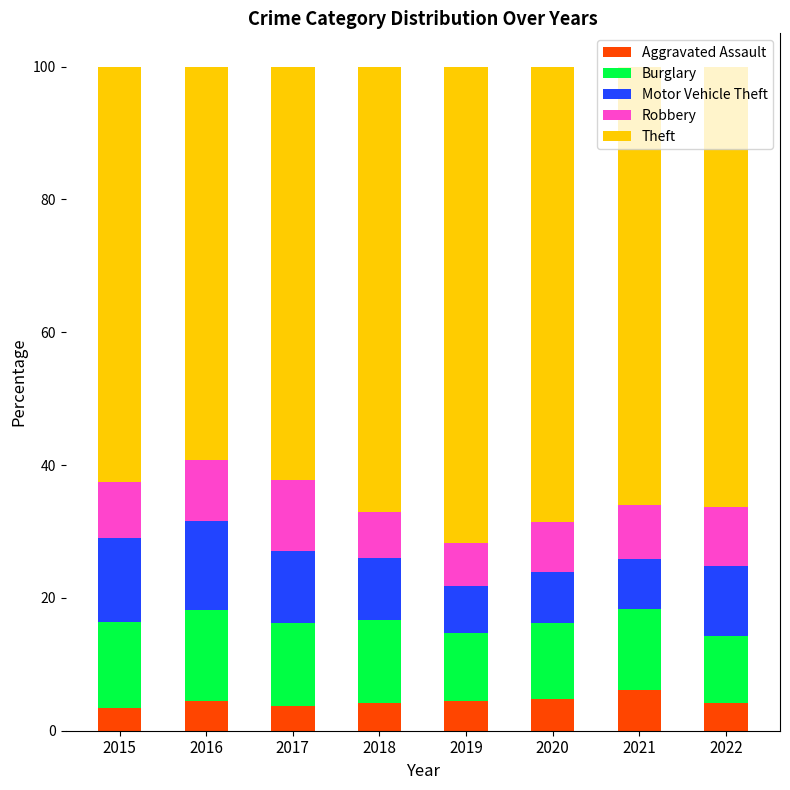

True or false: Aggravated Assault has a value of 3.4 at 2015.

True